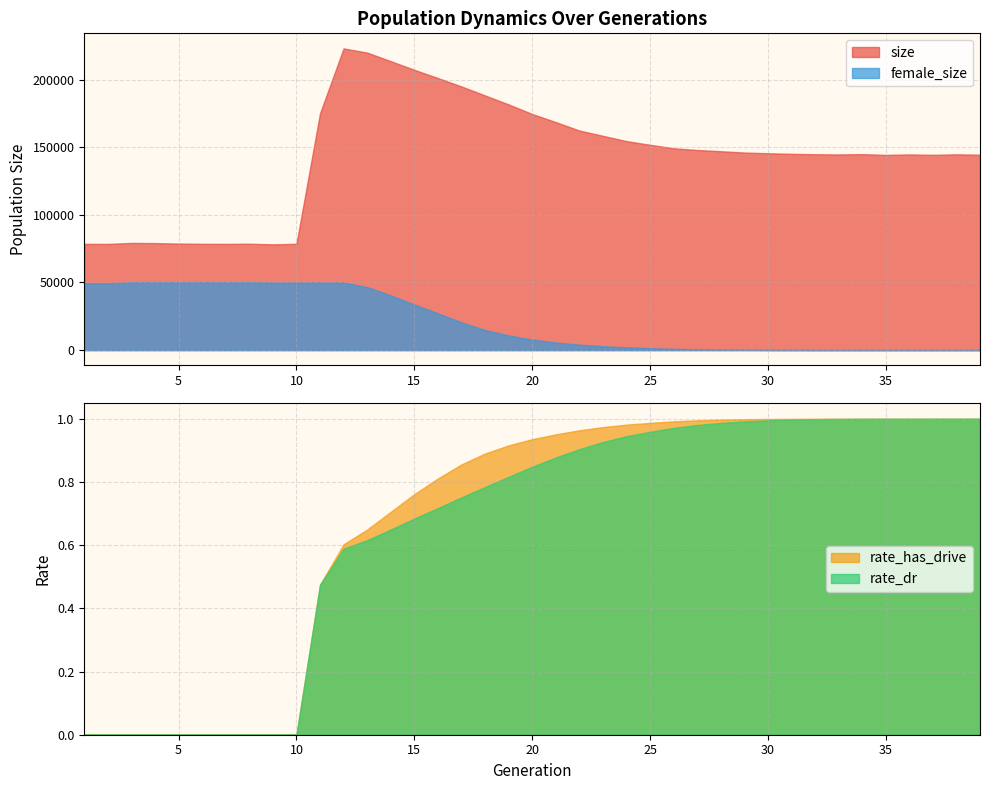

What is the difference between the second highest and minimum values in the rate_has_drive series?

1.0